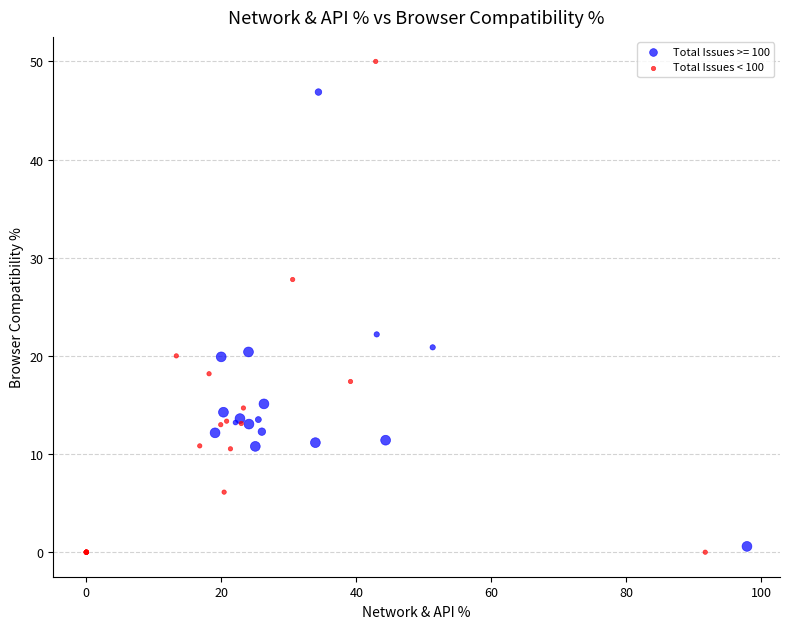

Which series reaches the maximum Y coordinate?

Total Issues < 100